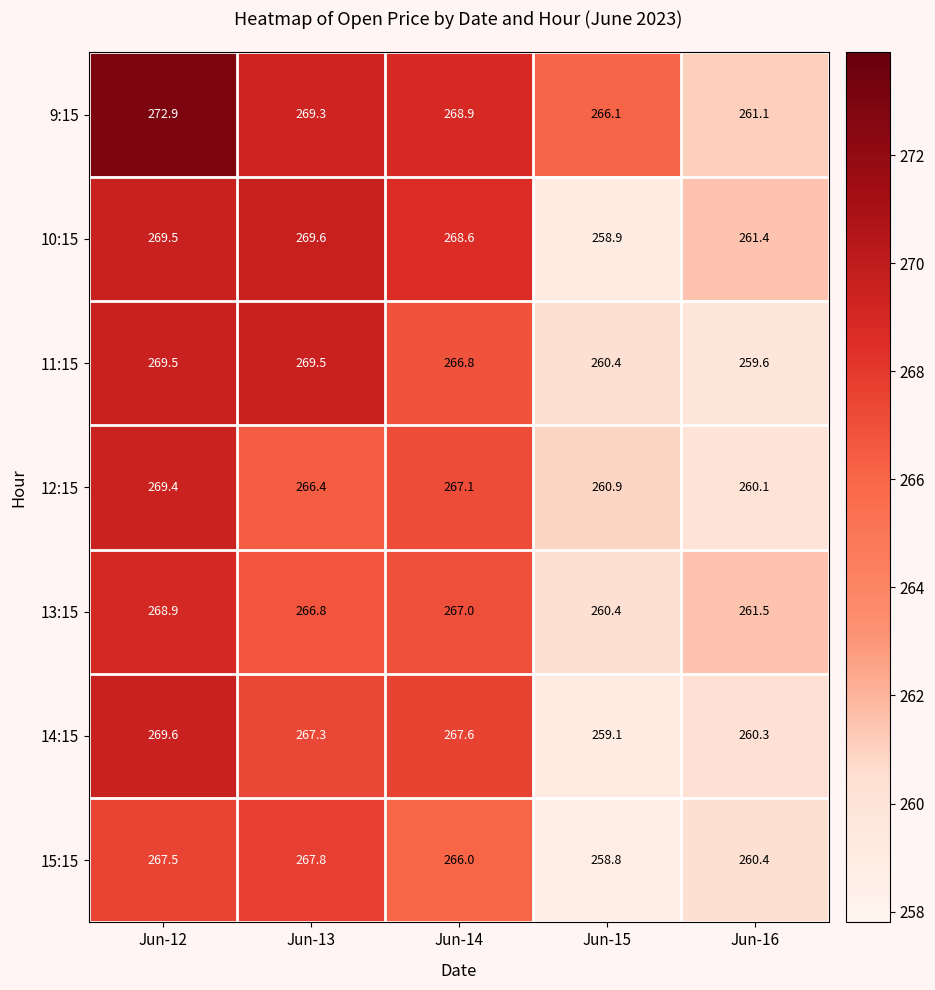

Where is 10:15 nearest to the value 264?

Jun-16